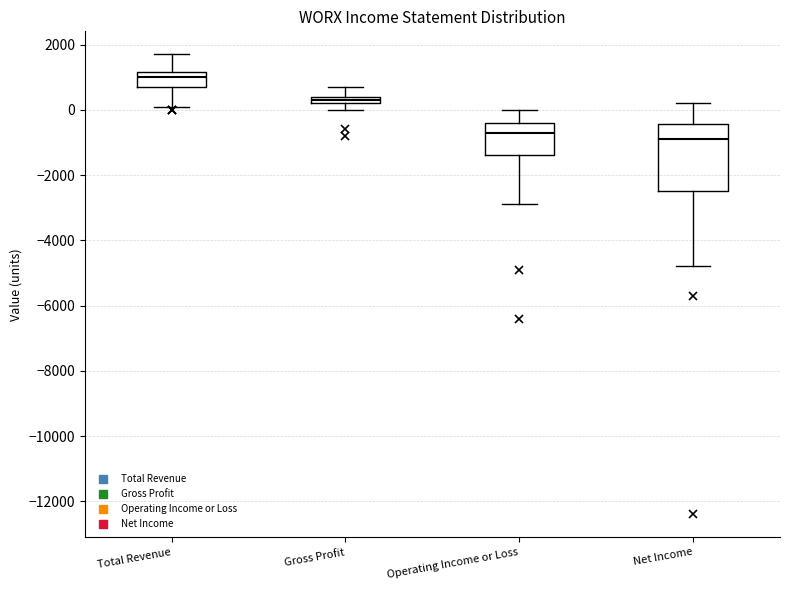

Where is the lower edge of the box for Net Income on the y-axis? The values are not printed on the chart, so give them approximately, as read against the axis.

-2400